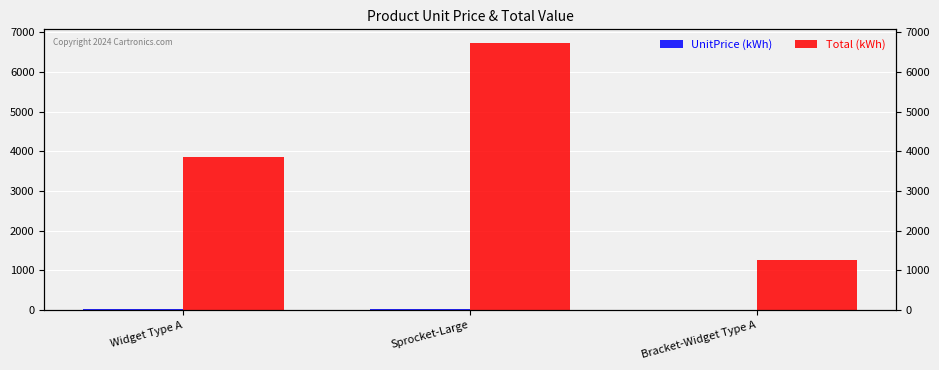

How many bars are there in each group?

2